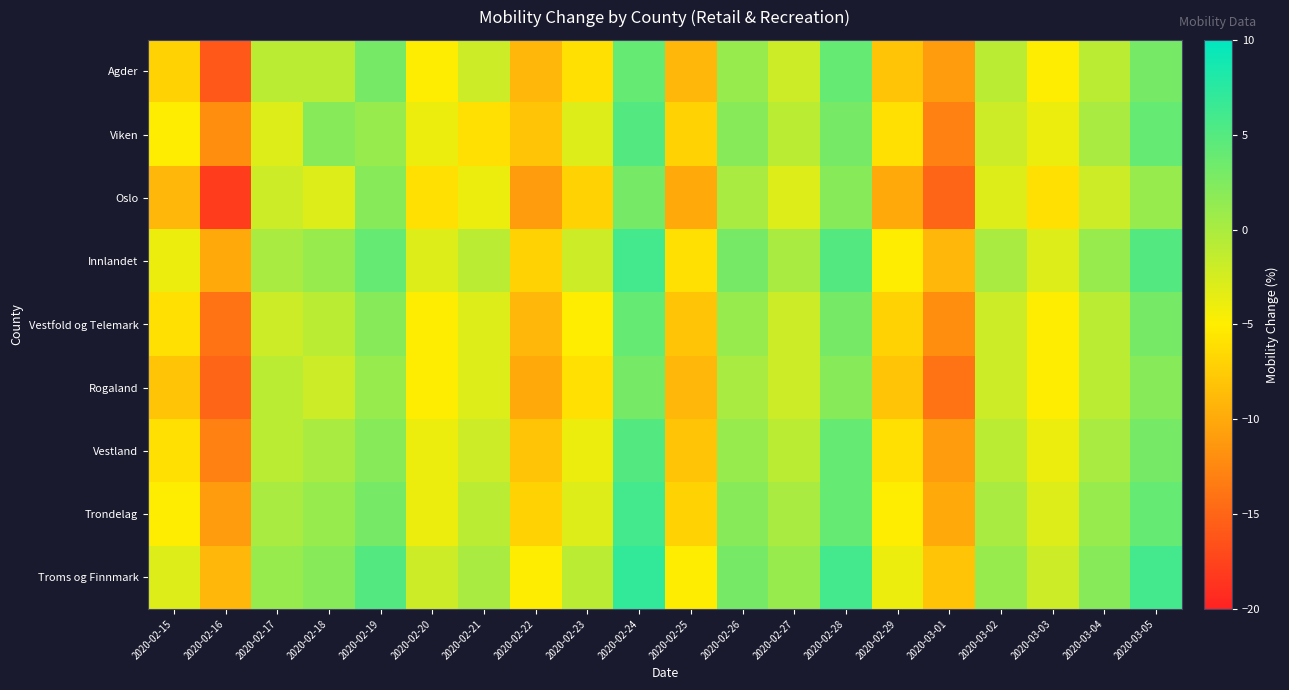

Which series has the widest spread of values?

Oslo